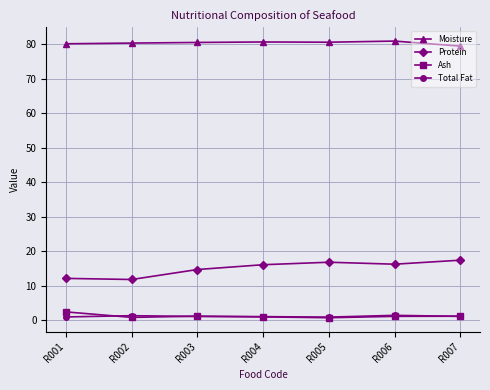

True or false: Moisture and Protein intersect in this chart.

False